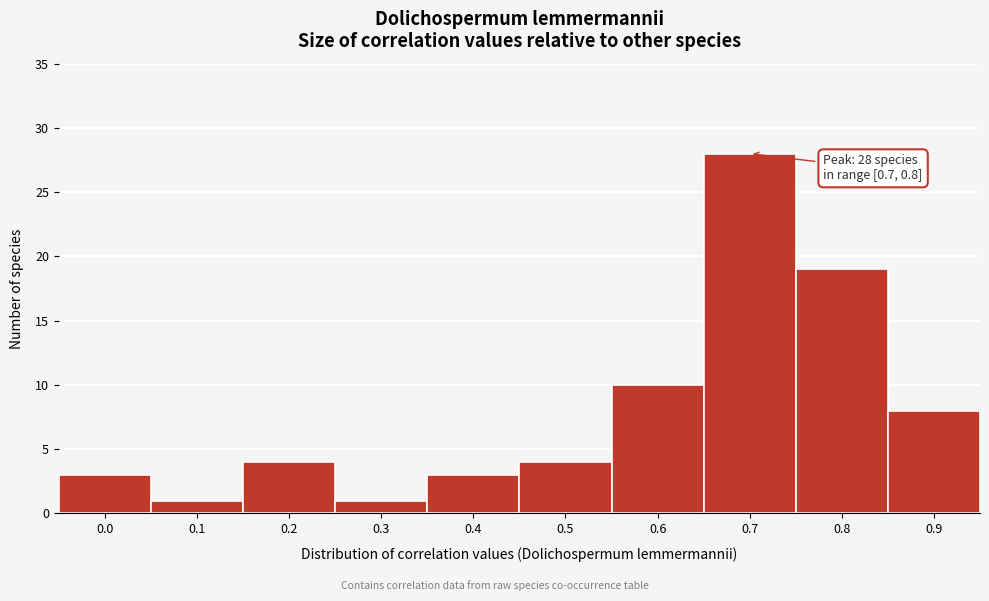

Reading left to right, transcribe all the data shown in this chart.

0.0=3	0.1=1	0.2=4	0.3=1	0.4=3	0.5=4	0.6=10	0.7=28	0.8=19	0.9=8